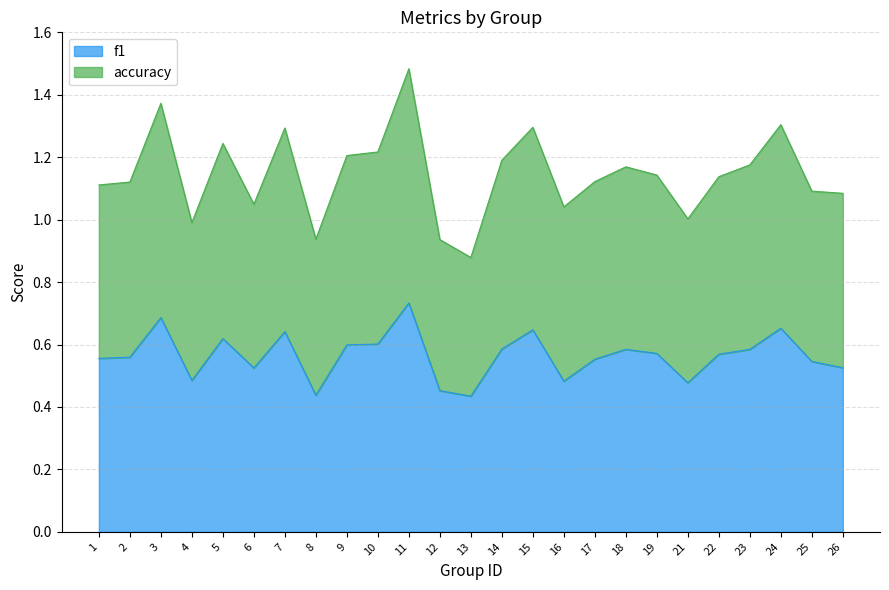

What is the value of the accuracy point at the 2nd from the left?

1.1